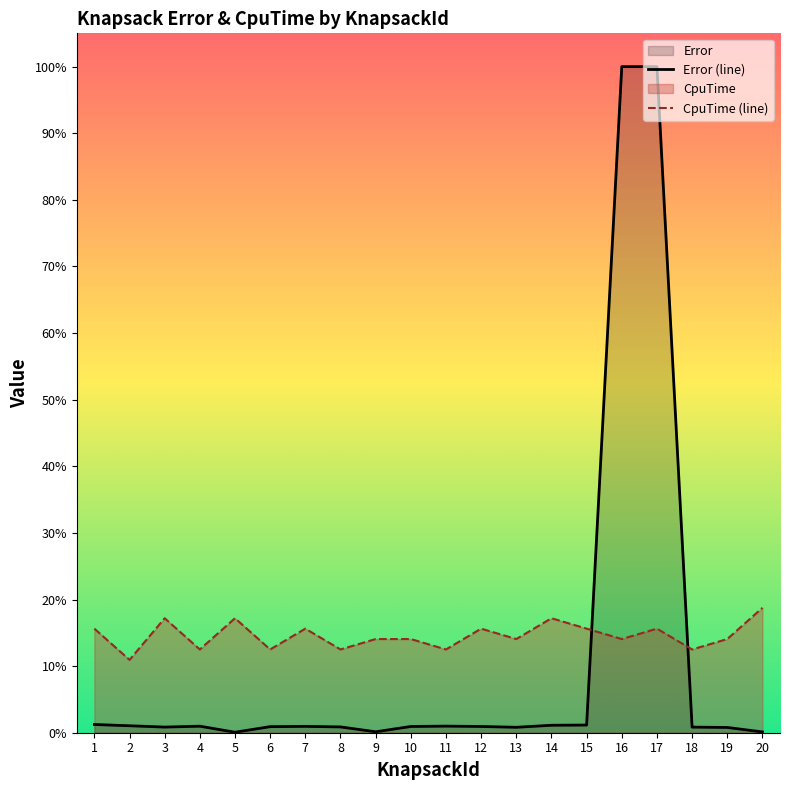

What is the total value across all series at 9?

0.1